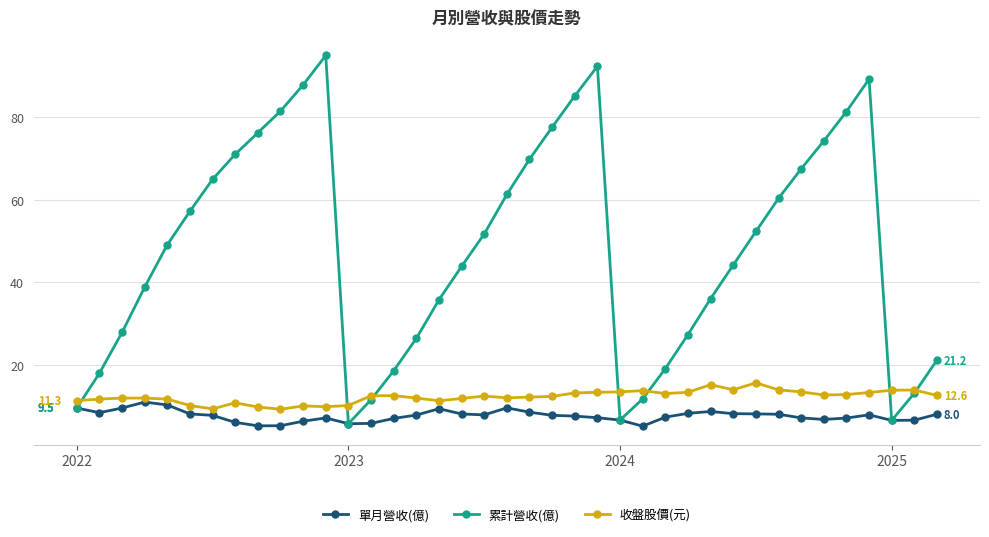

Which series has the largest total across all categories?

累計營收(億)